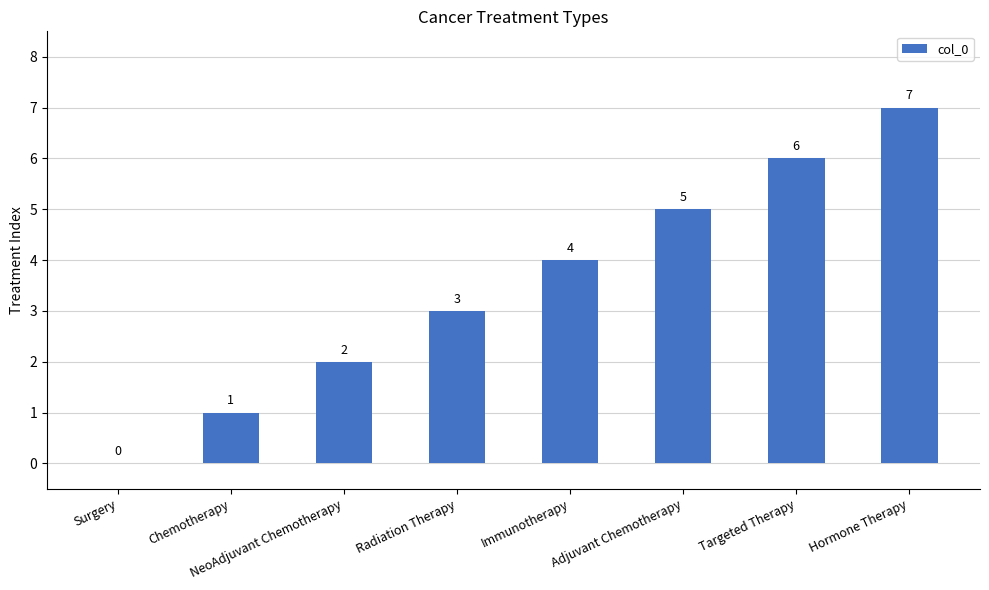

Between Targeted Therapy and Hormone Therapy, which is larger?

Hormone Therapy